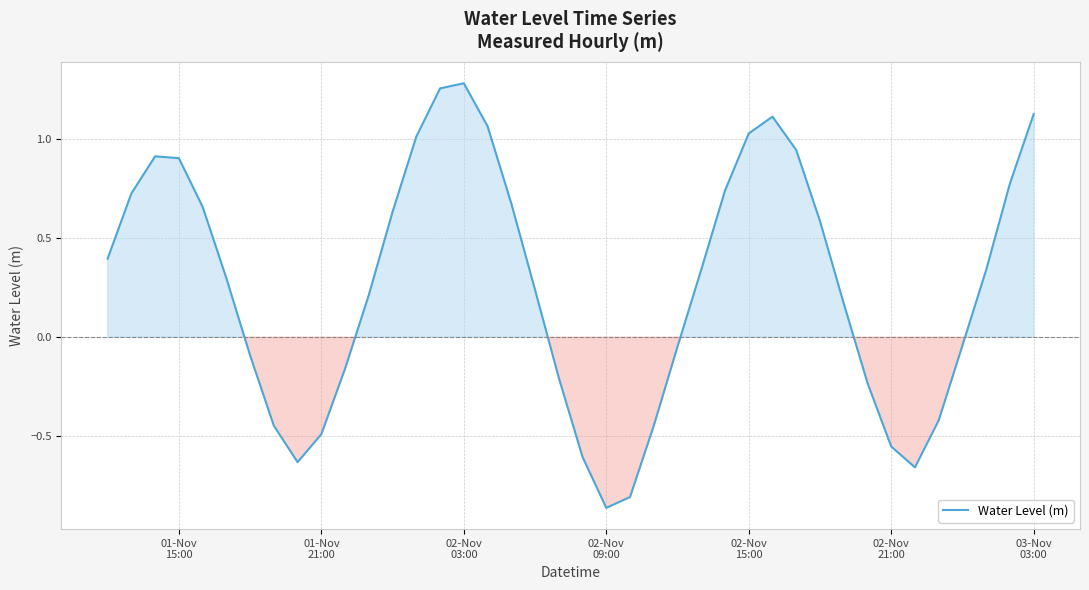

What is the difference between the maximum and minimum values?

2.1